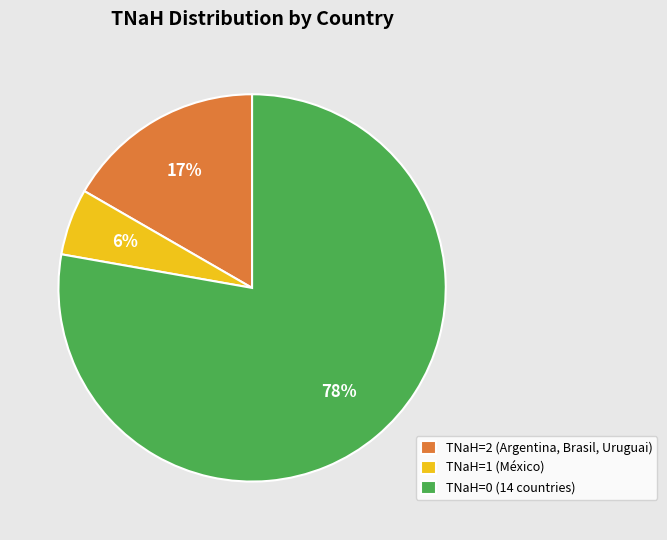

What is the largest slice in the pie chart?

TNaH=0 (14 countries)